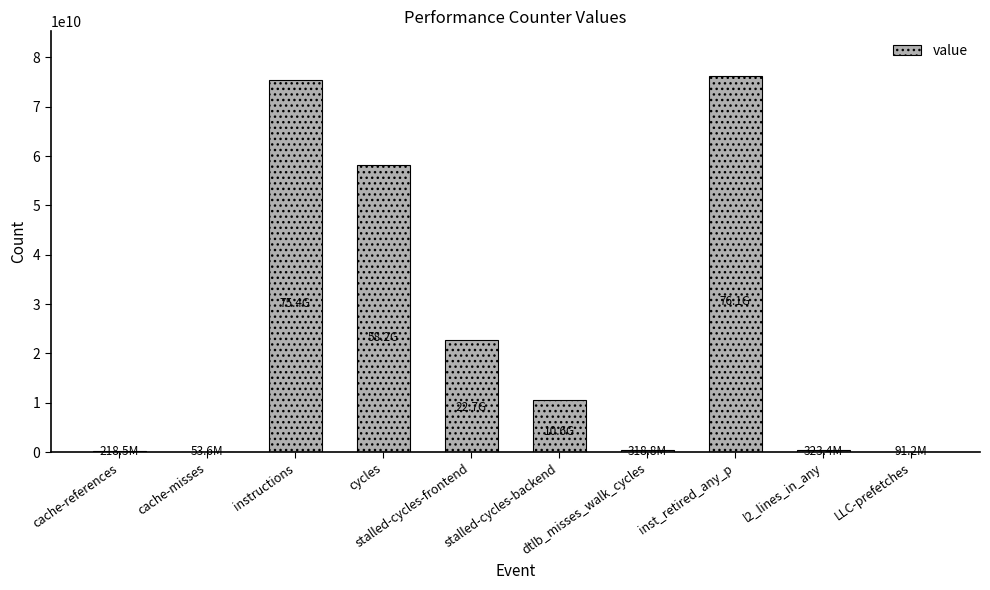

What is the sum of all values?

244110453578